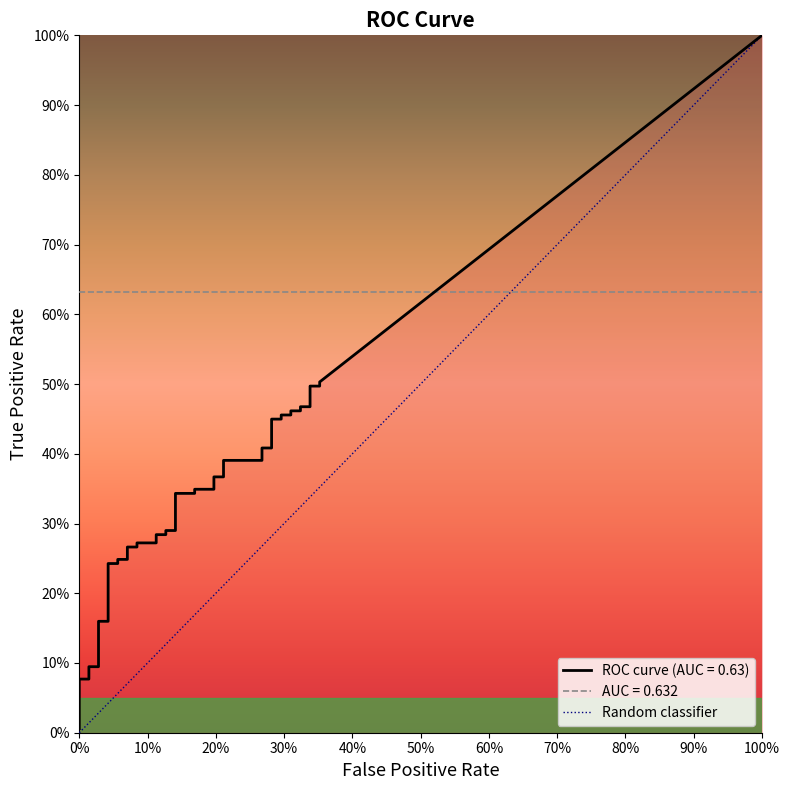

Does the chart display data point markers on the line(s)?

No